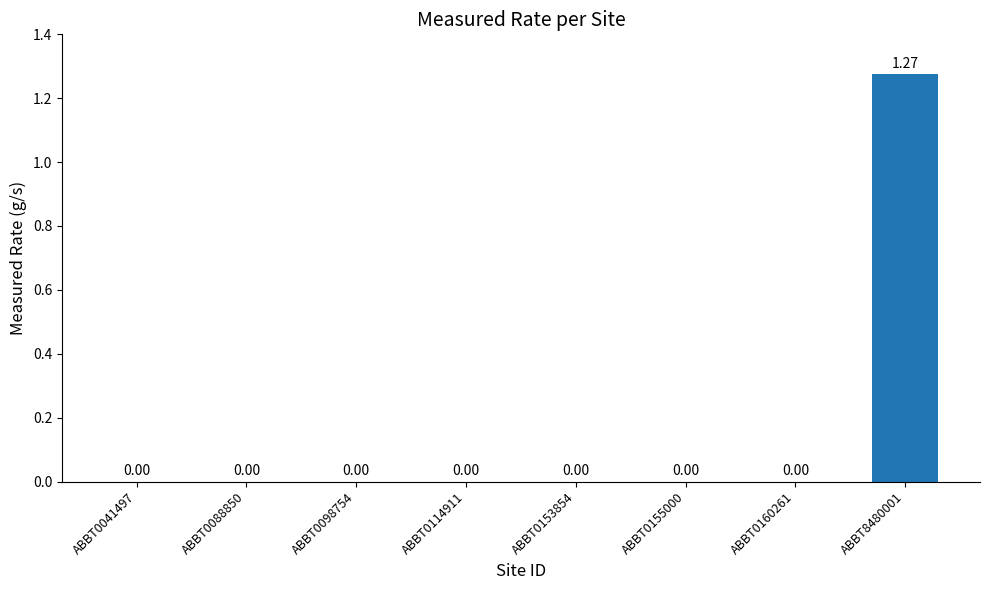

Which category has the highest value across all series?

ABBT8480001